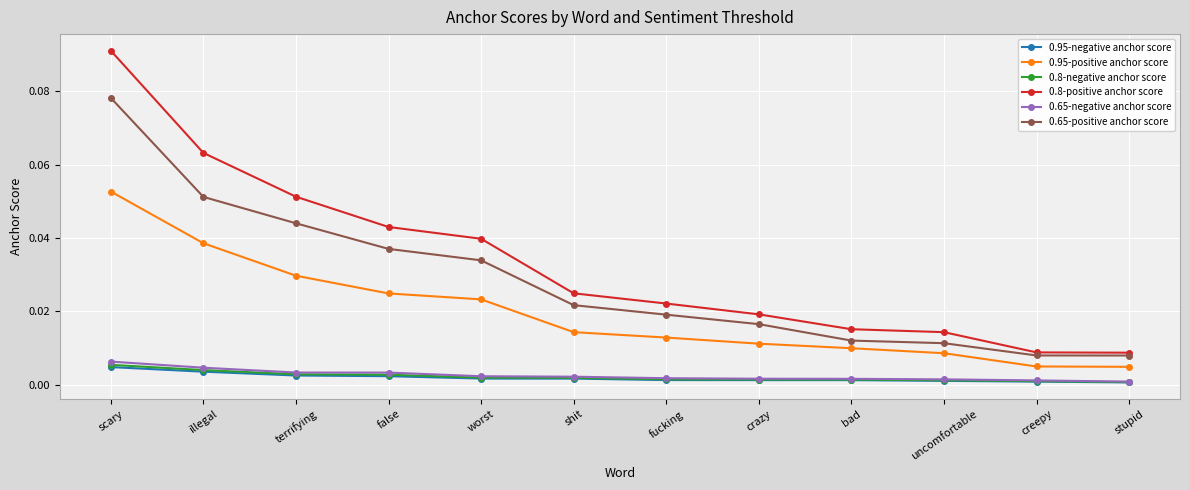

At which category is the sum across all series the highest?

scary